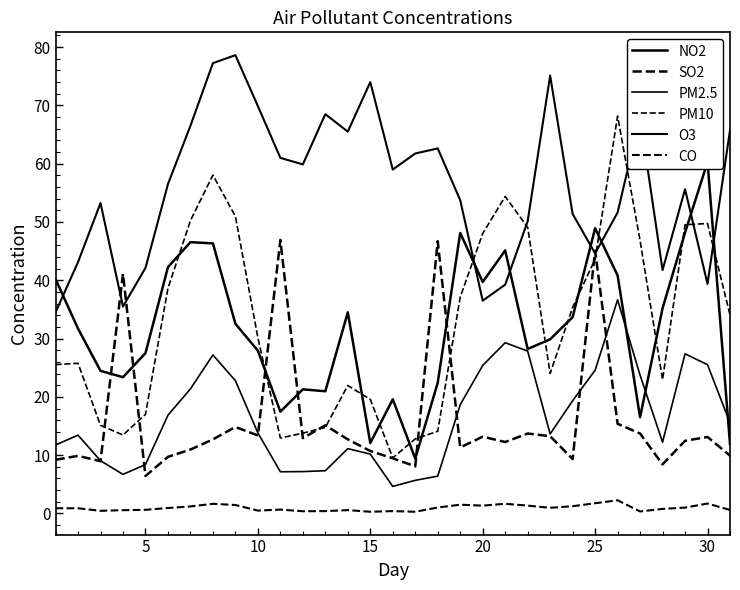

Does the chart have visible grid lines?

No